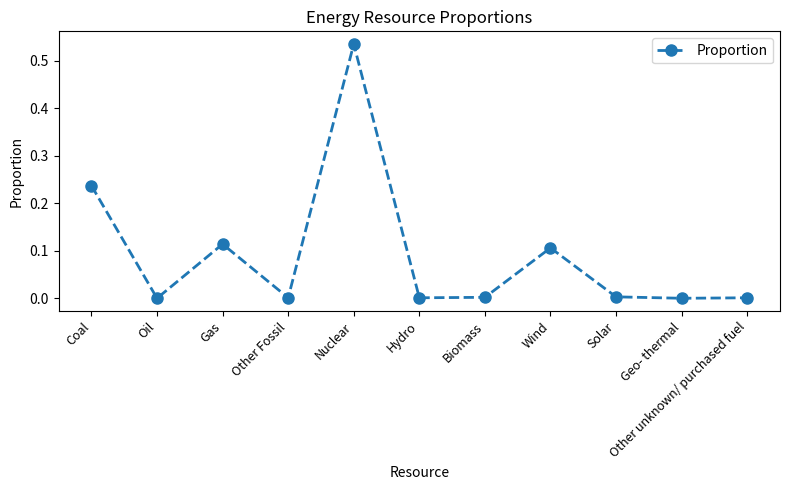

Where is the first local minimum?

Oil